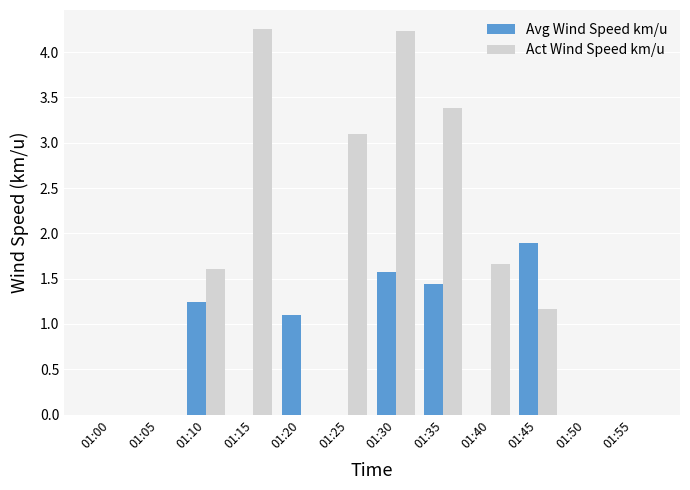

At which label does Act Wind Speed km/u first exceed 1?

01:10